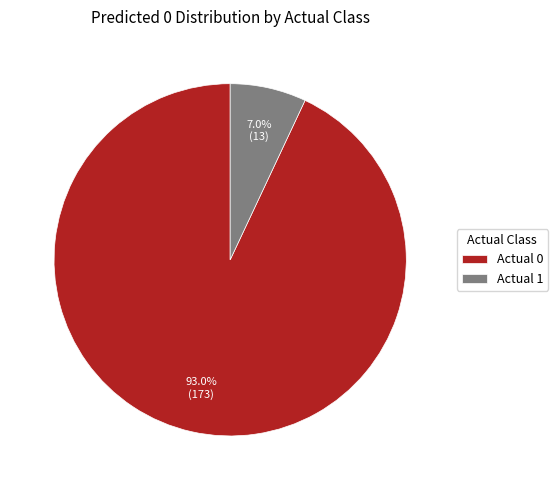

Count the number of slices in the pie.

2